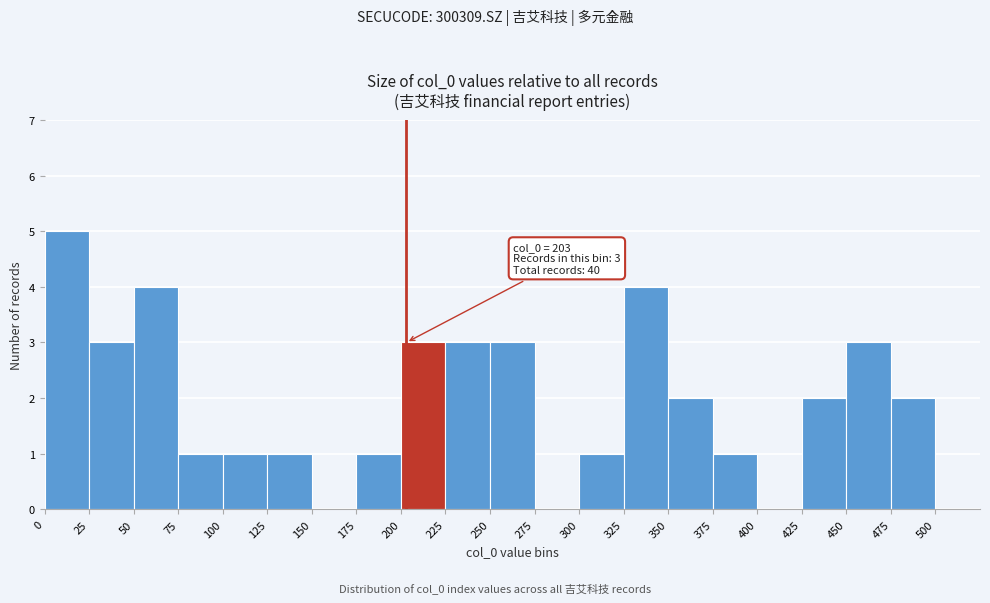

Which range on the x-axis has the tallest bar?

0 to 25